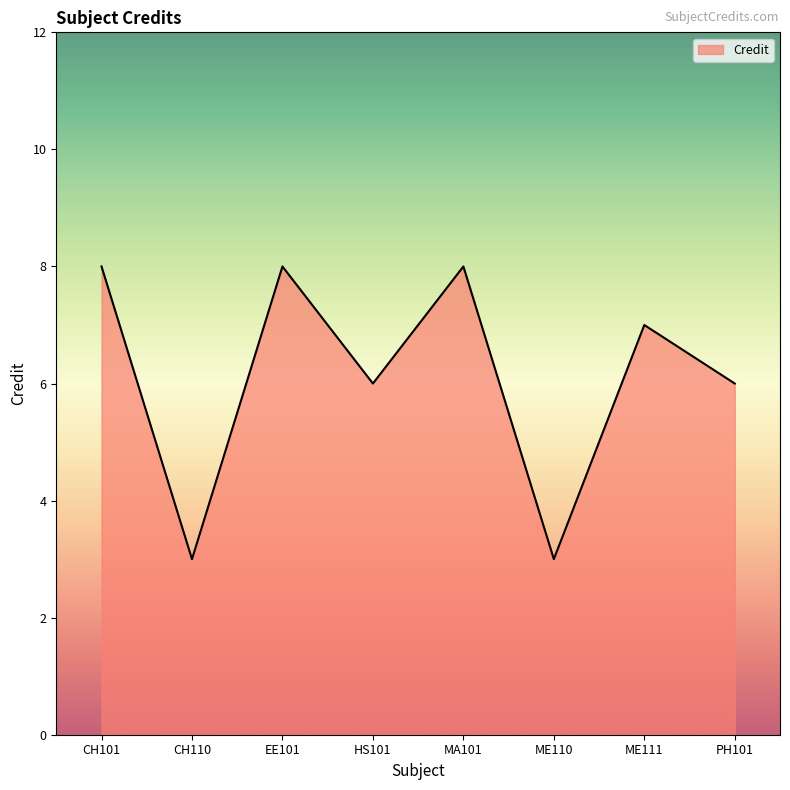

What is the sum of the values at CH110 and EE101?

11